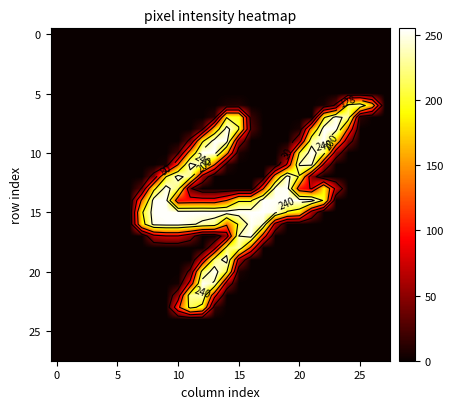

At how many categories does at least one series exceed 42?

20